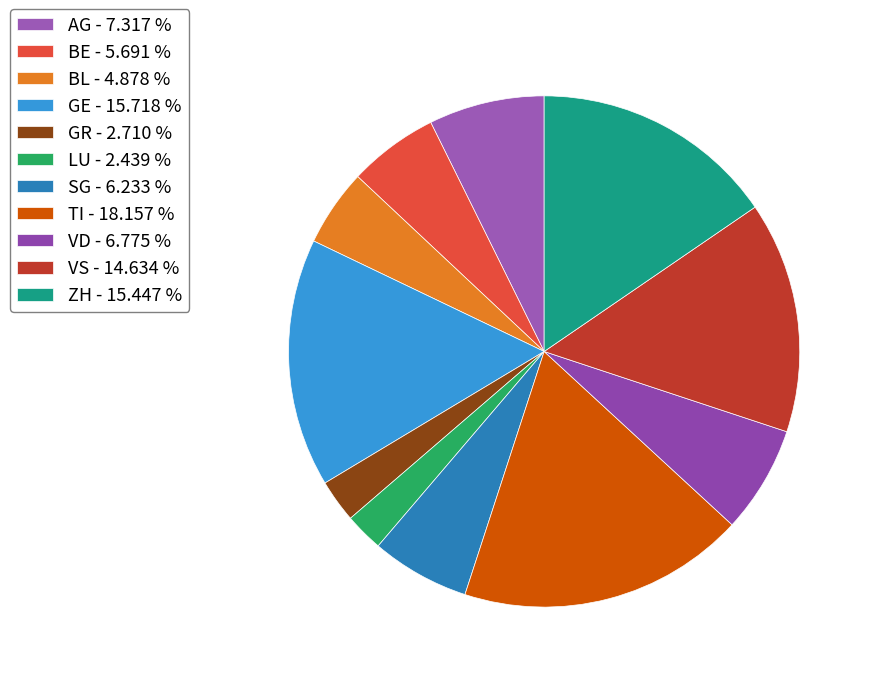

To the nearest percent, what portion does GE represent?

16%